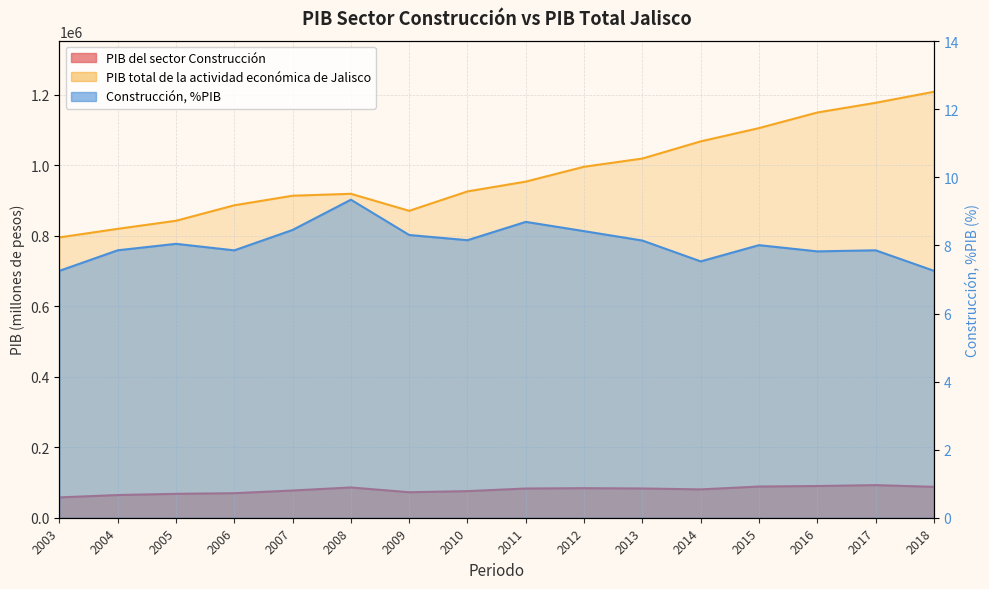

Reading left to right, list all the values displayed in this chart.

PIB del sector Construcción: 57668.9	64374.0	67769.2	69604.1	77213.3	85835.1	72298.9	75457.3	82857.6	83805.4	82954.5	80384.0	88486.7	89930.2	92455.8	87639.4
PIB total de la actividad económica de Jalisco: 794957.3	819238.3	842128.8	886009.7	913139.8	918573.5	870319.1	925371.8	953148.1	995286.0	1018578.6	1067256.8	1104884.9	1149129.5	1176616.0	1207897.5
Construcción, %PIB: 7.3	7.9	8.0	7.9	8.5	9.3	8.3	8.2	8.7	8.4	8.1	7.5	8.0	7.8	7.9	7.3